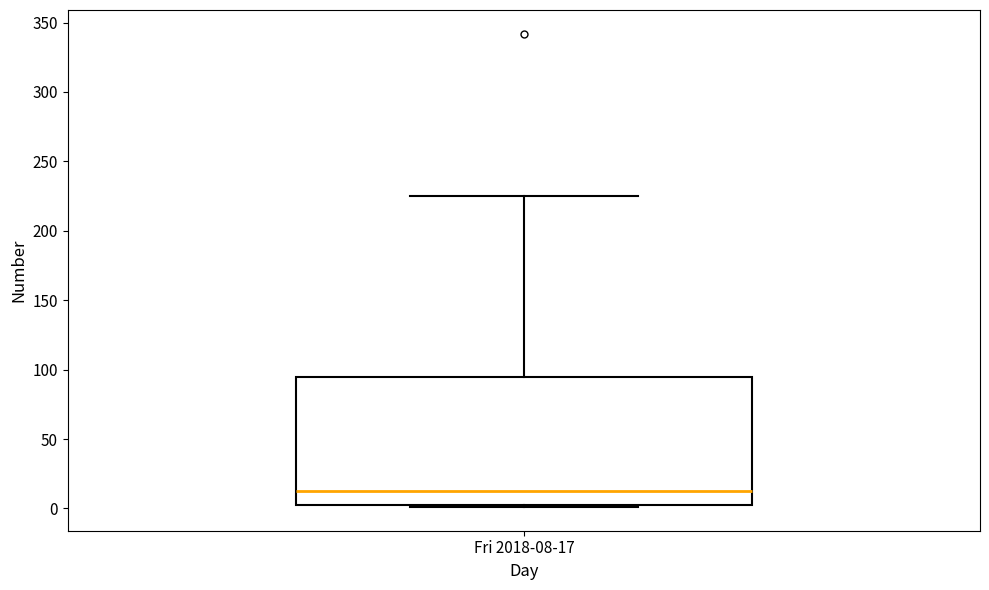

Read this box plot against the y-axis: the position of the median line, the range covered by the box, and the ends of both whiskers. The values are not printed on the chart, so give them approximately, as read against the axis.

median 15, box 5 to 95, whiskers 0 to 225